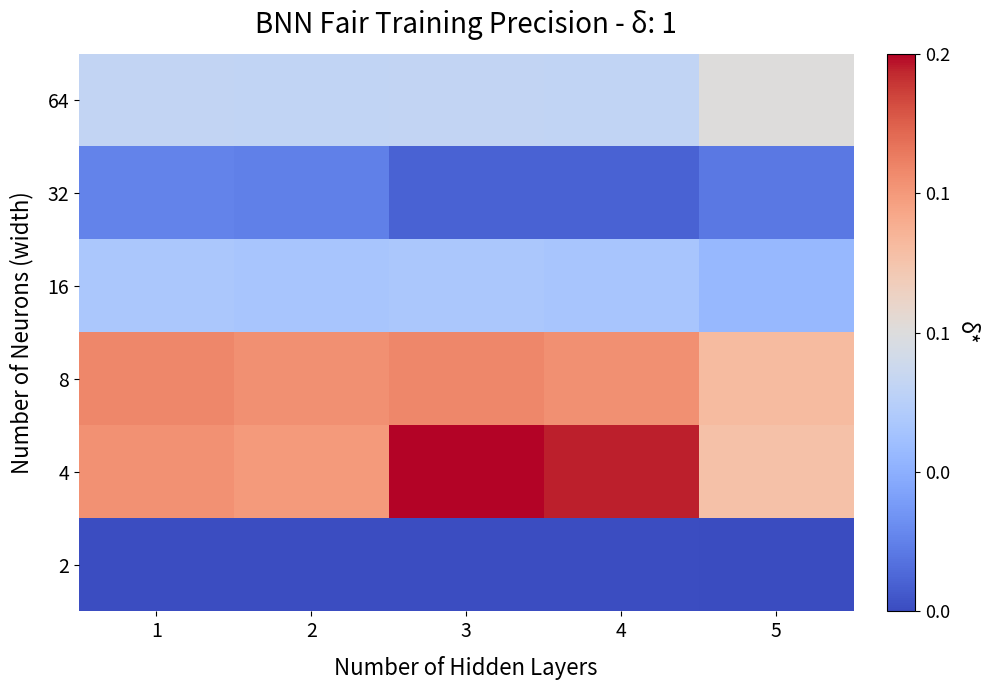

Rank the series by their maximum value, from highest to lowest.

4, 8, 64, 16, 32, 2